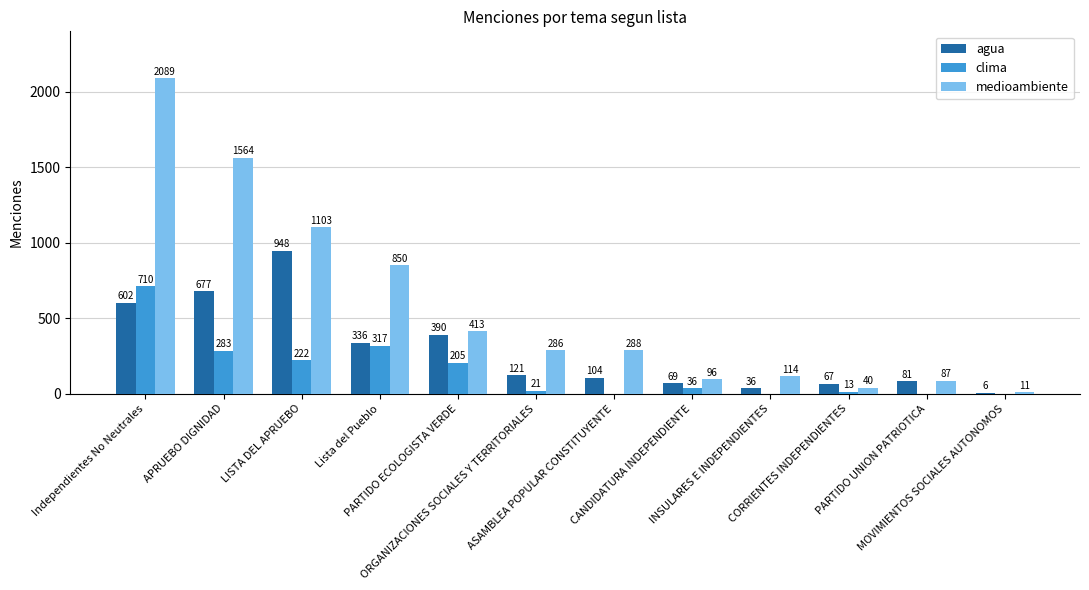

Which series has the largest range (max minus min)?

medioambiente